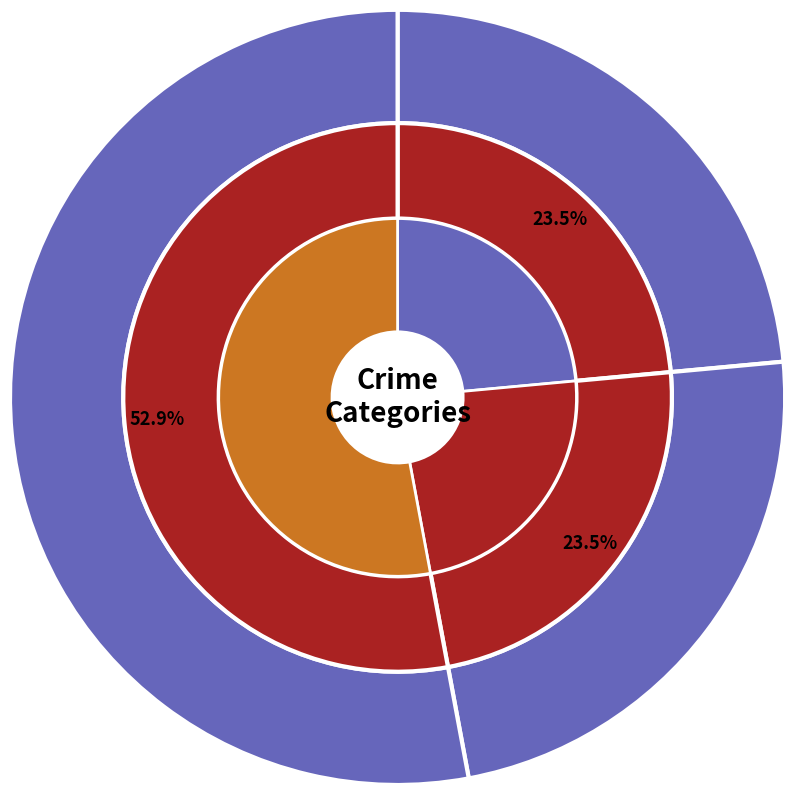

To the nearest percent, what portion does Aggravated Assault represent?

24%